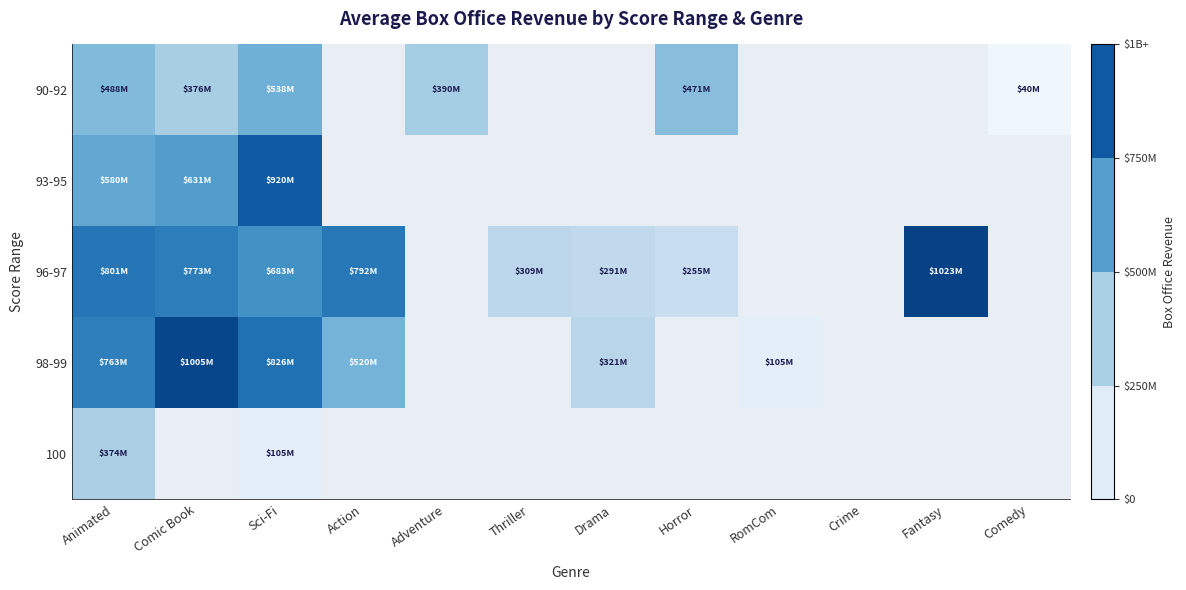

Count the number of data series in this chart.

5